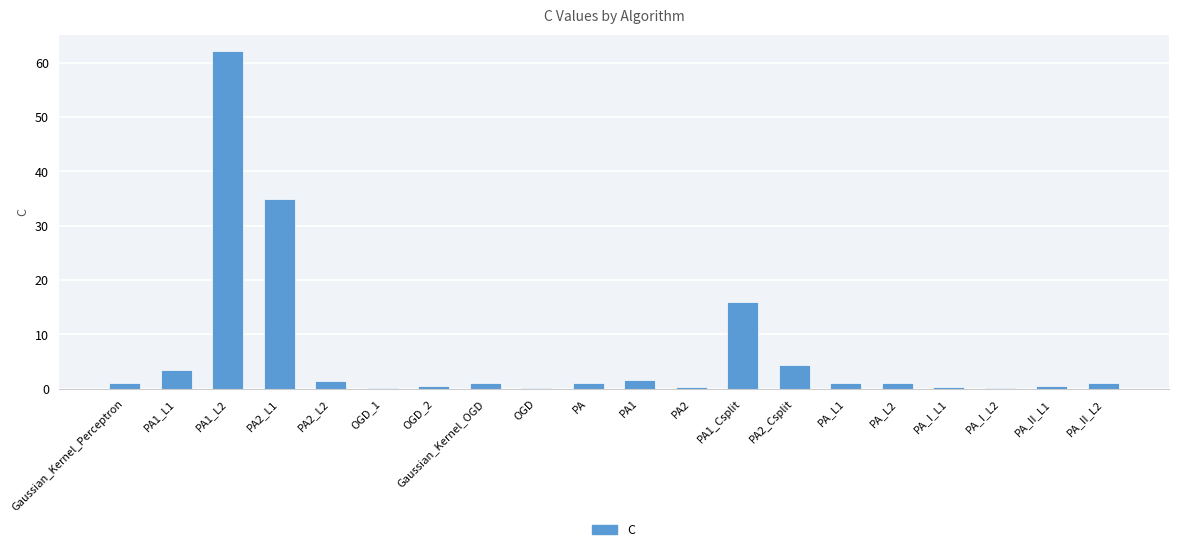

At which label is the value closest to 31?

PA2_L1